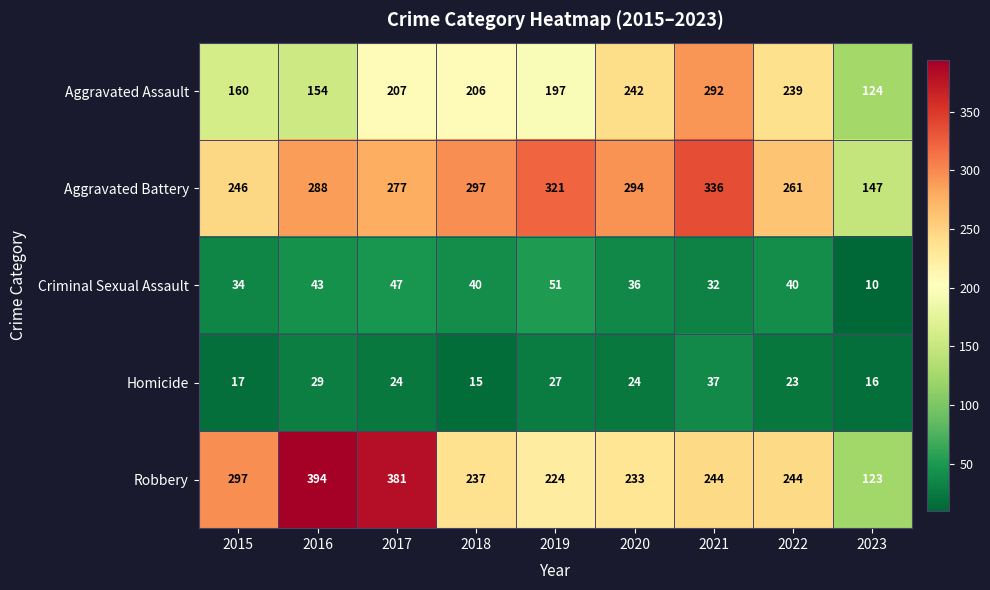

Which category has the lowest value across all series?

2023